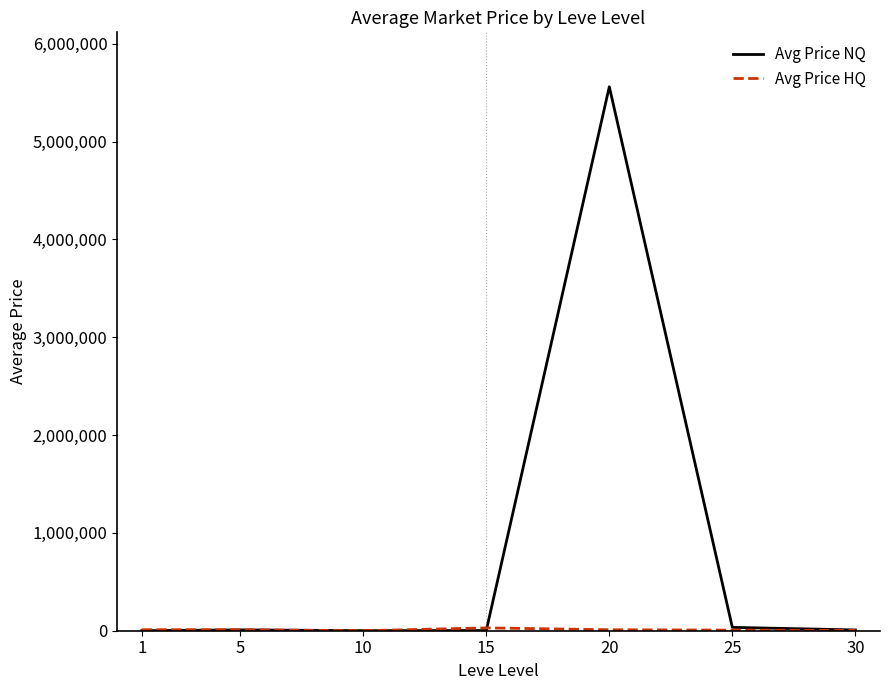

Is this an area chart (filled region under the line)?

No